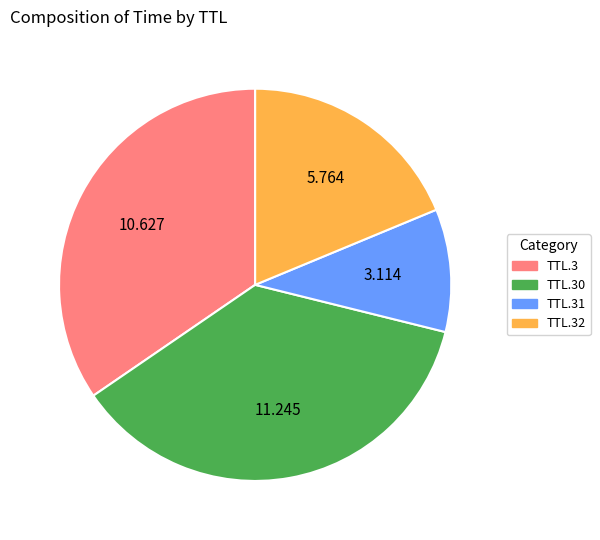

Does any single category account for the majority?

No